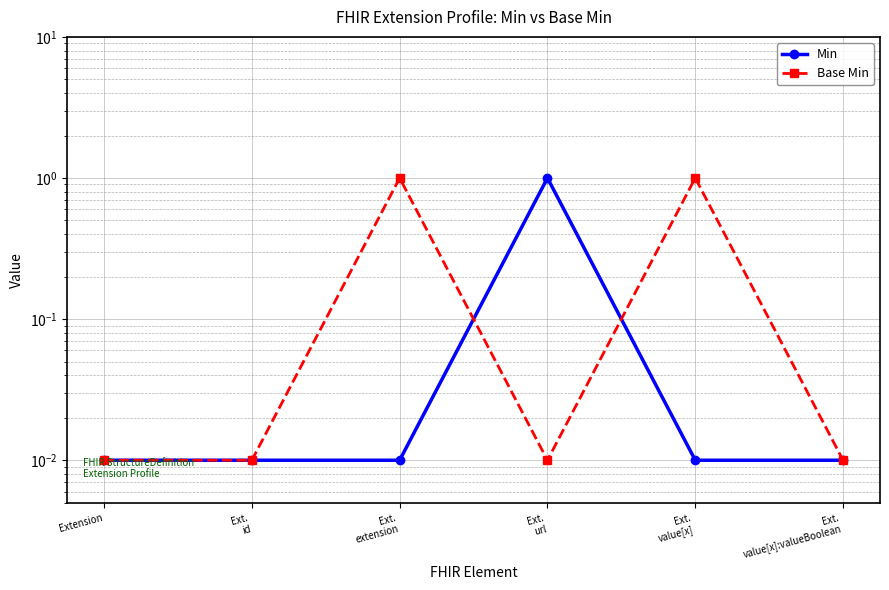

What is the difference between the maximum and minimum values in the Min series?

1.0